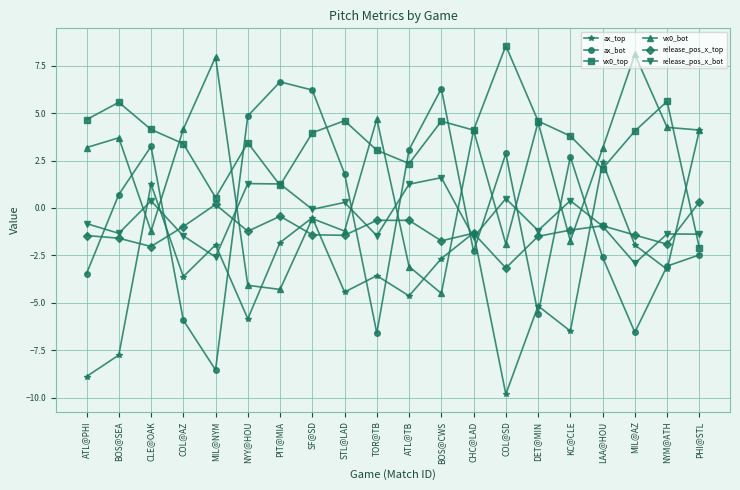

What is the sum of all ax_top values?

-65.9